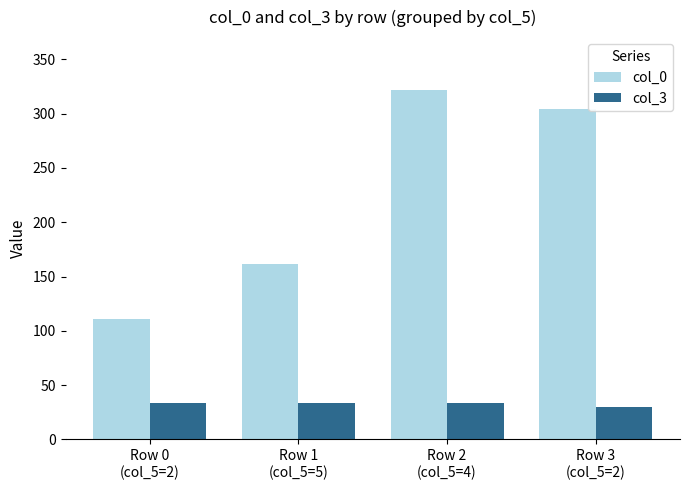

What is the label of the 2nd bar from the right?

Row 2
(col_5=4)